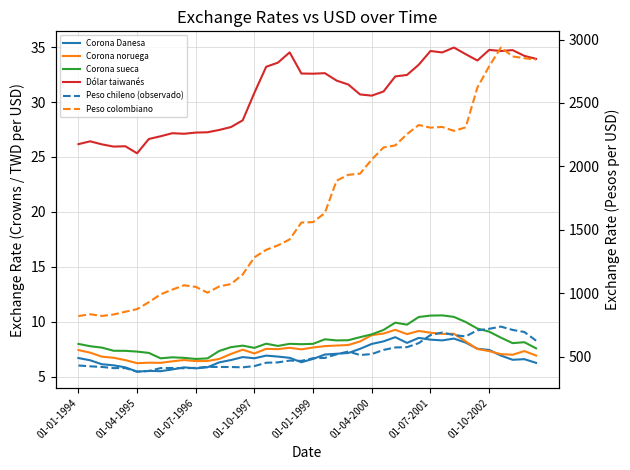

True or false: Corona Danesa and Peso chileno (observado) cross at least once.

False